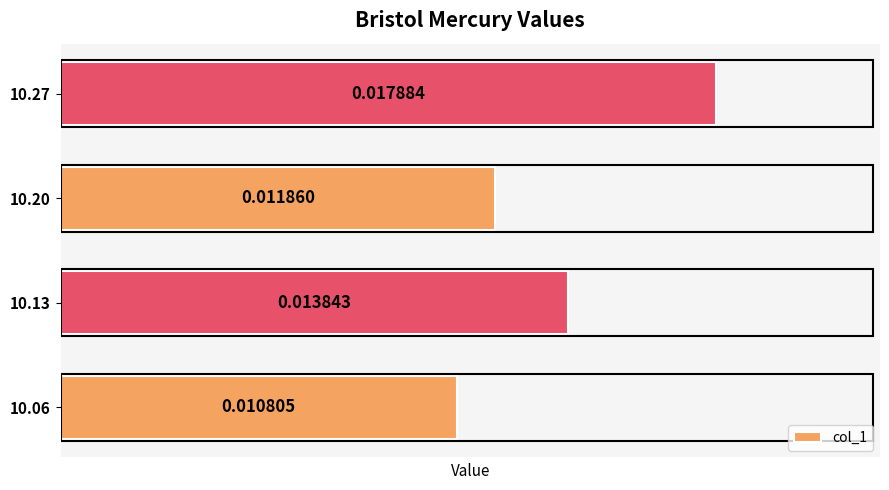

Which has a higher value, 10.06 or 10.13?

10.13